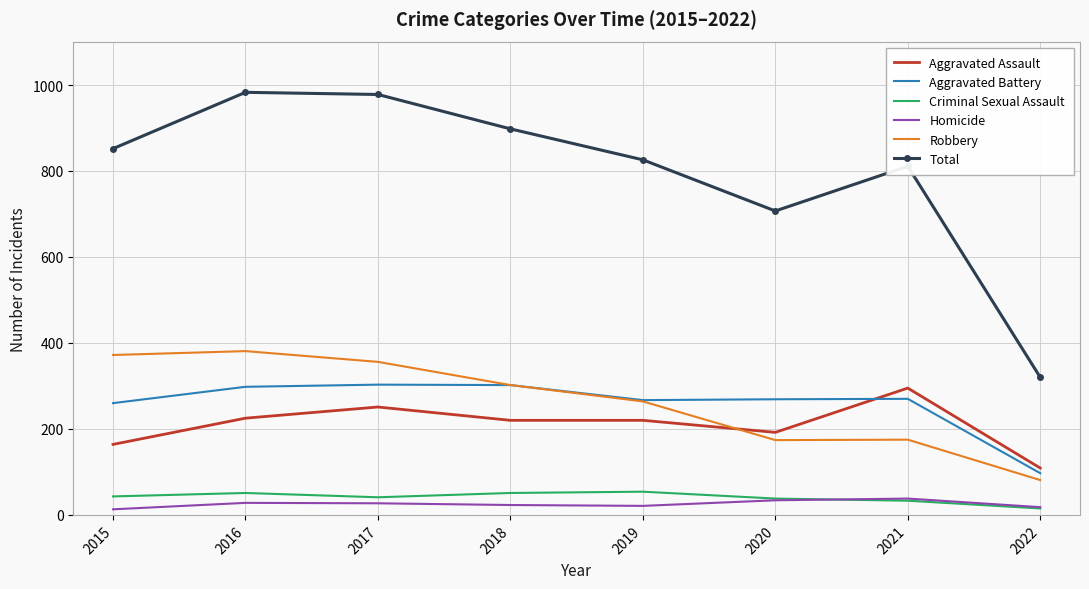

Which series has the largest range (max minus min)?

Total